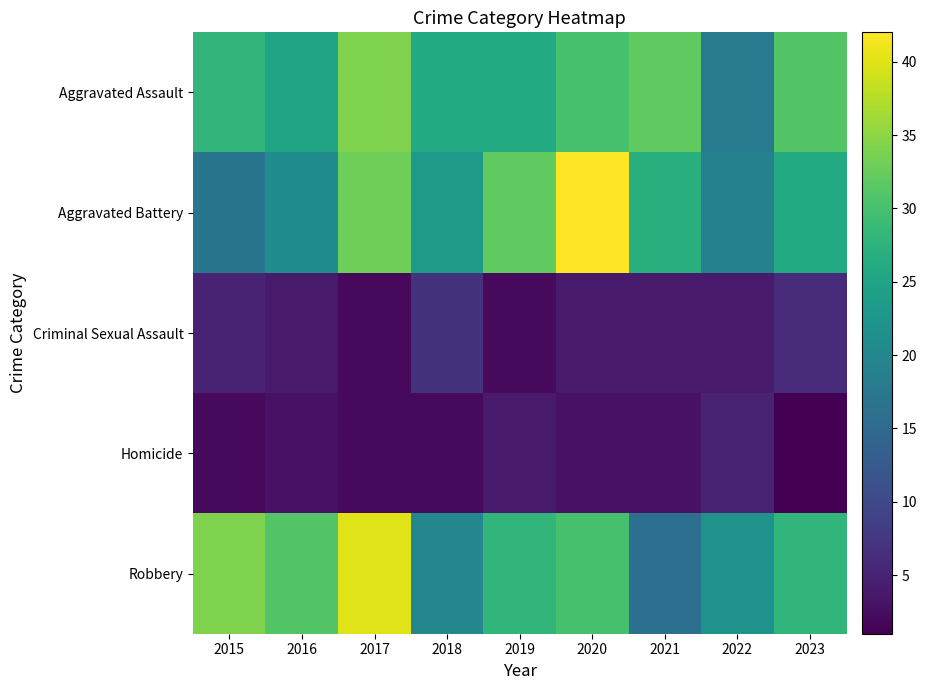

At which category does the chart reach its minimum across all series?

2023